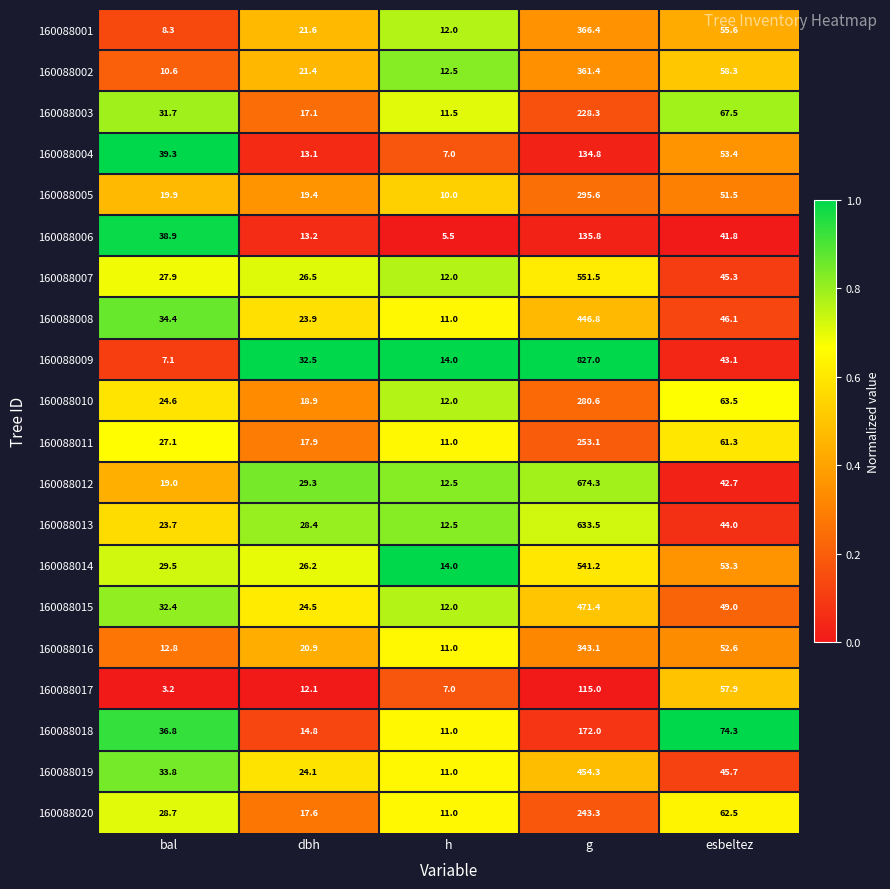

What is the sum of the 160088012 values at esbeltez and g?

717.0